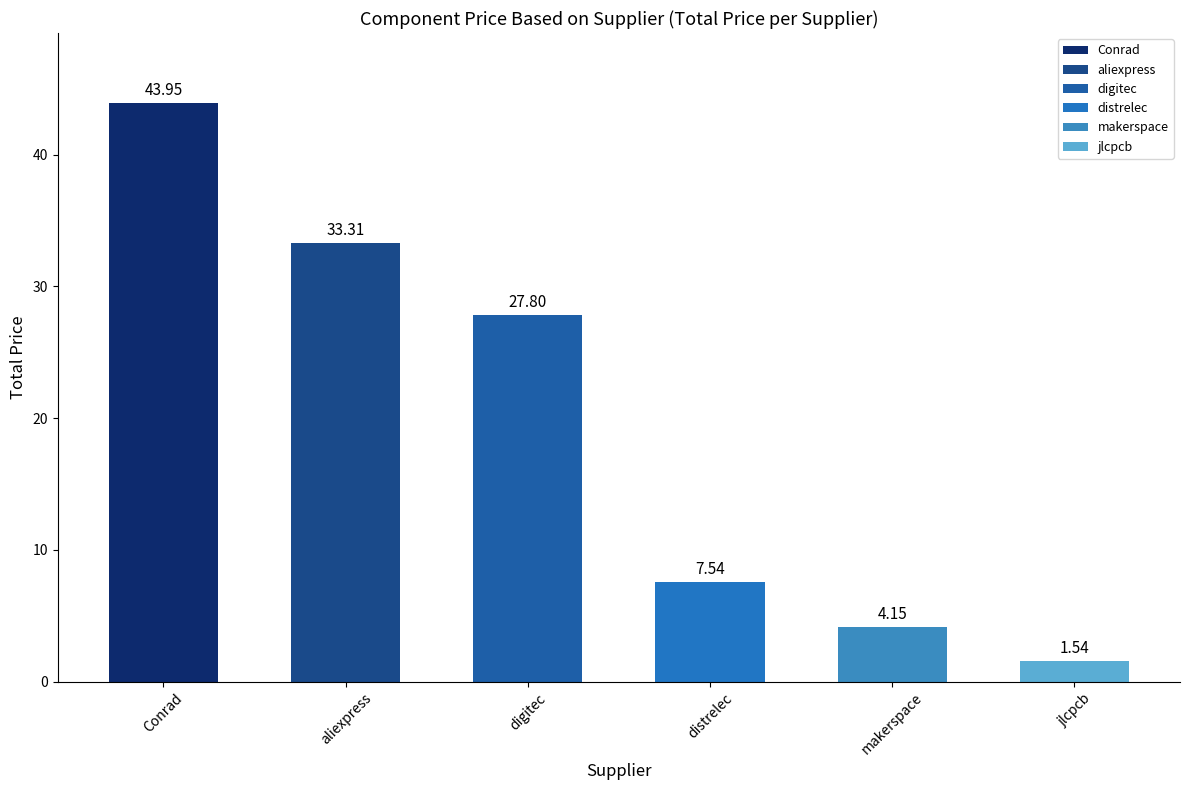

What is the sum of all values?

118.3